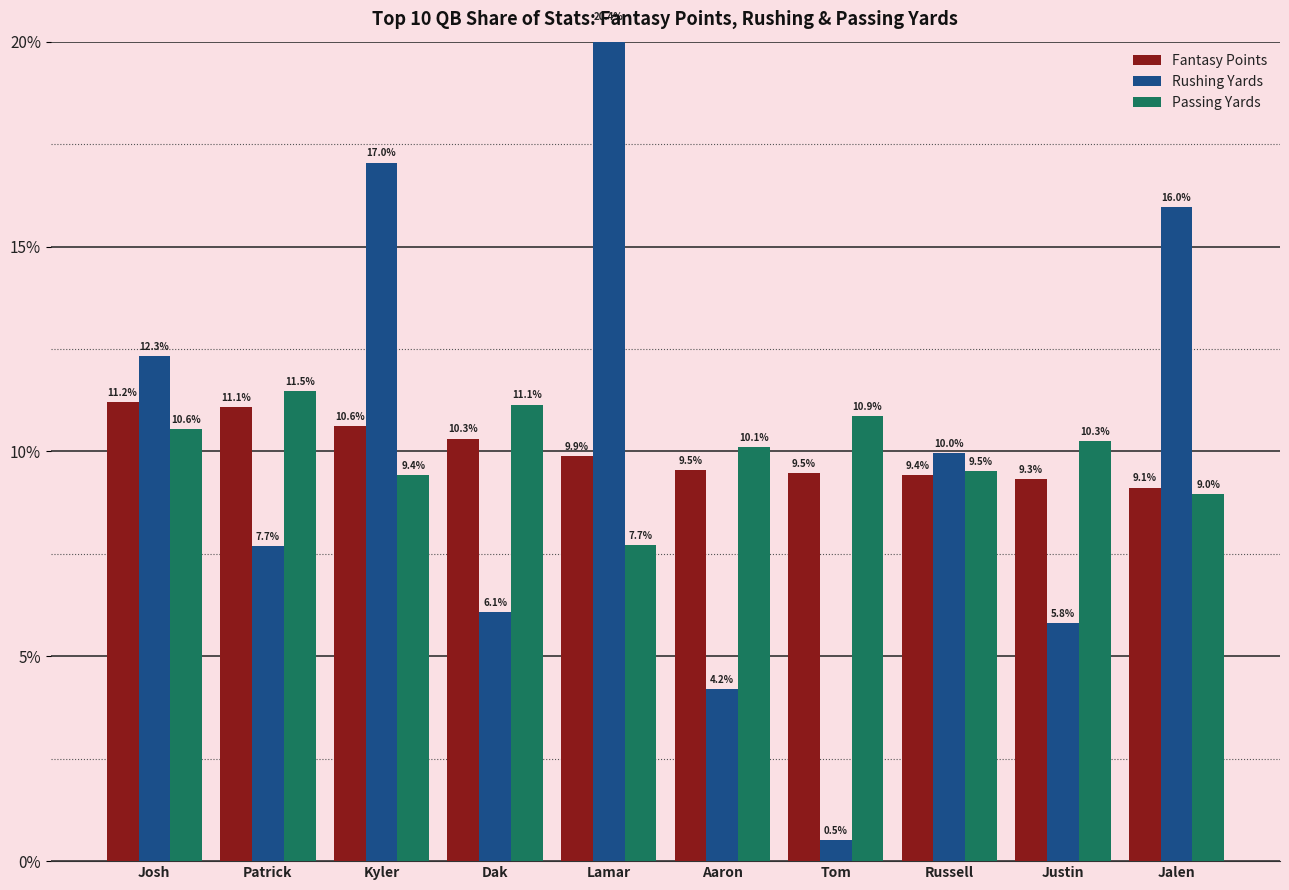

At how many categories does at least one series exceed 17?

2